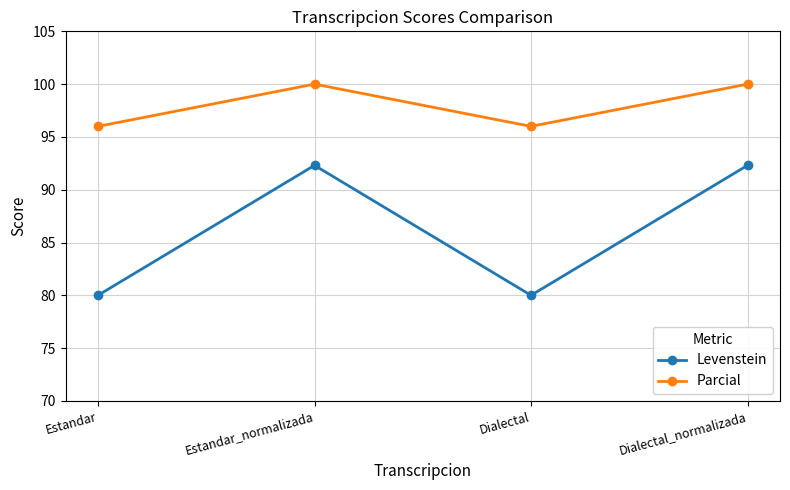

True or false: Levenstein and Parcial cross at least once.

False